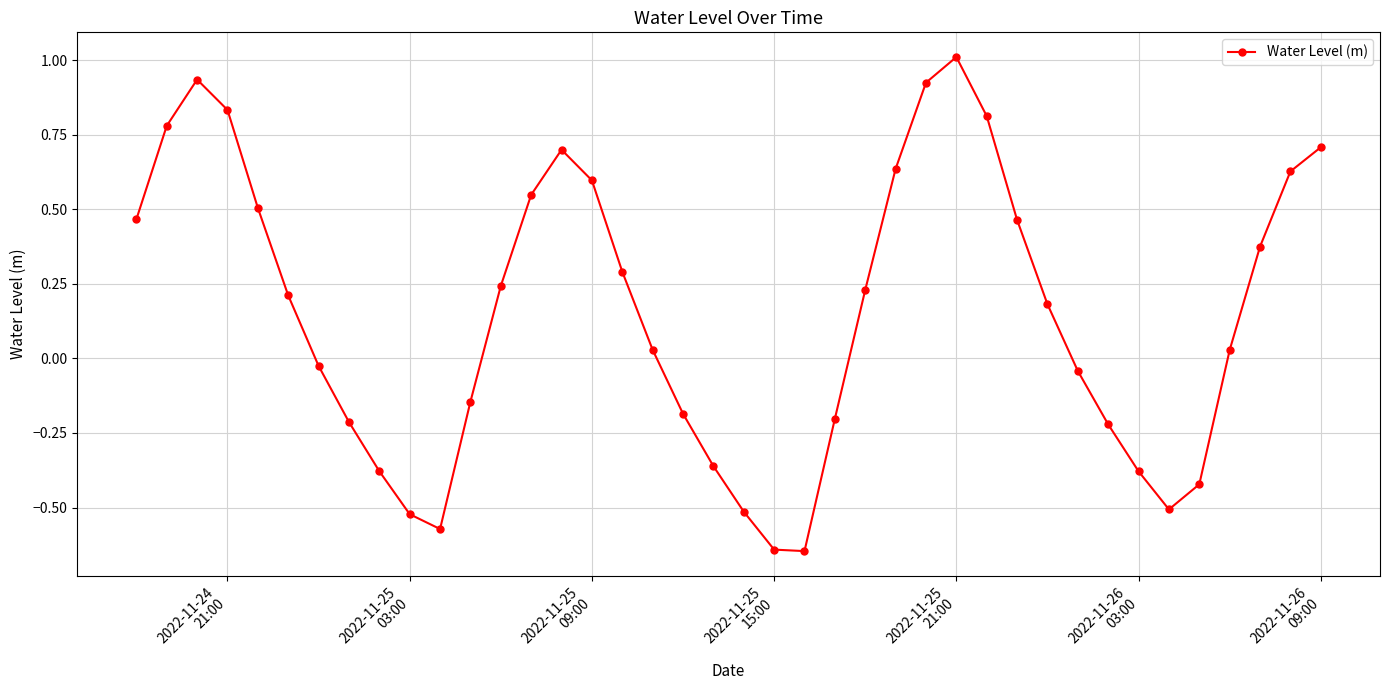

How many negative values are there?

17